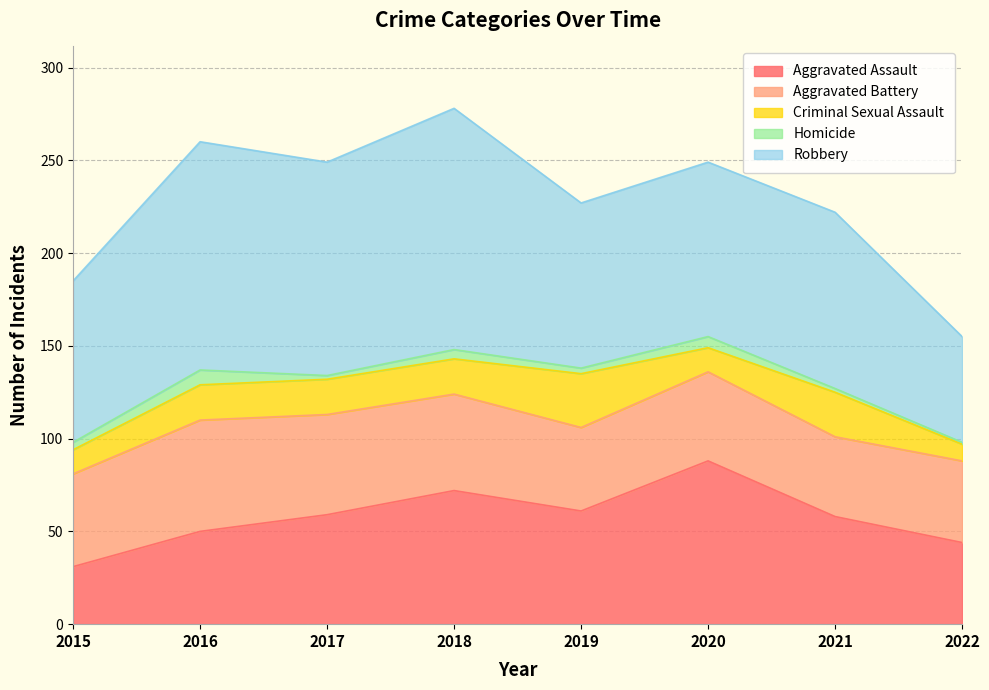

Which category has the highest value in the Aggravated Battery series?

2016